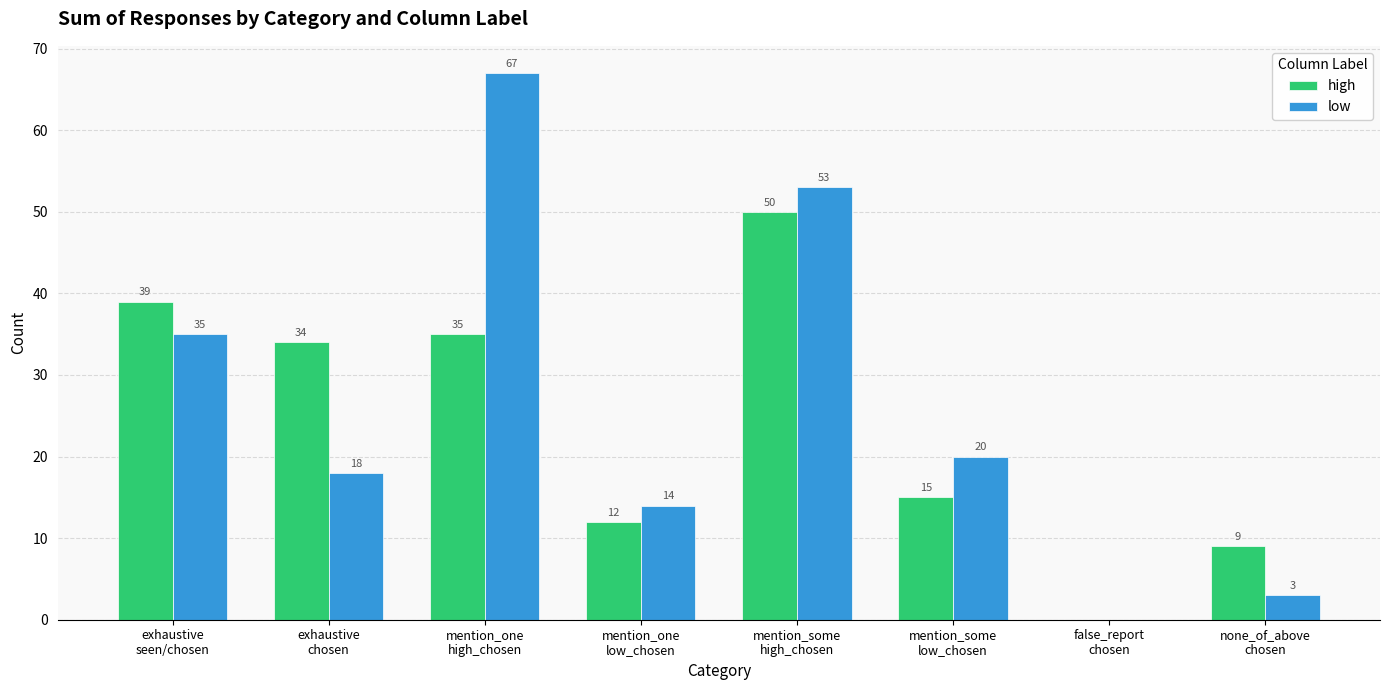

How many data points does each series have?

8